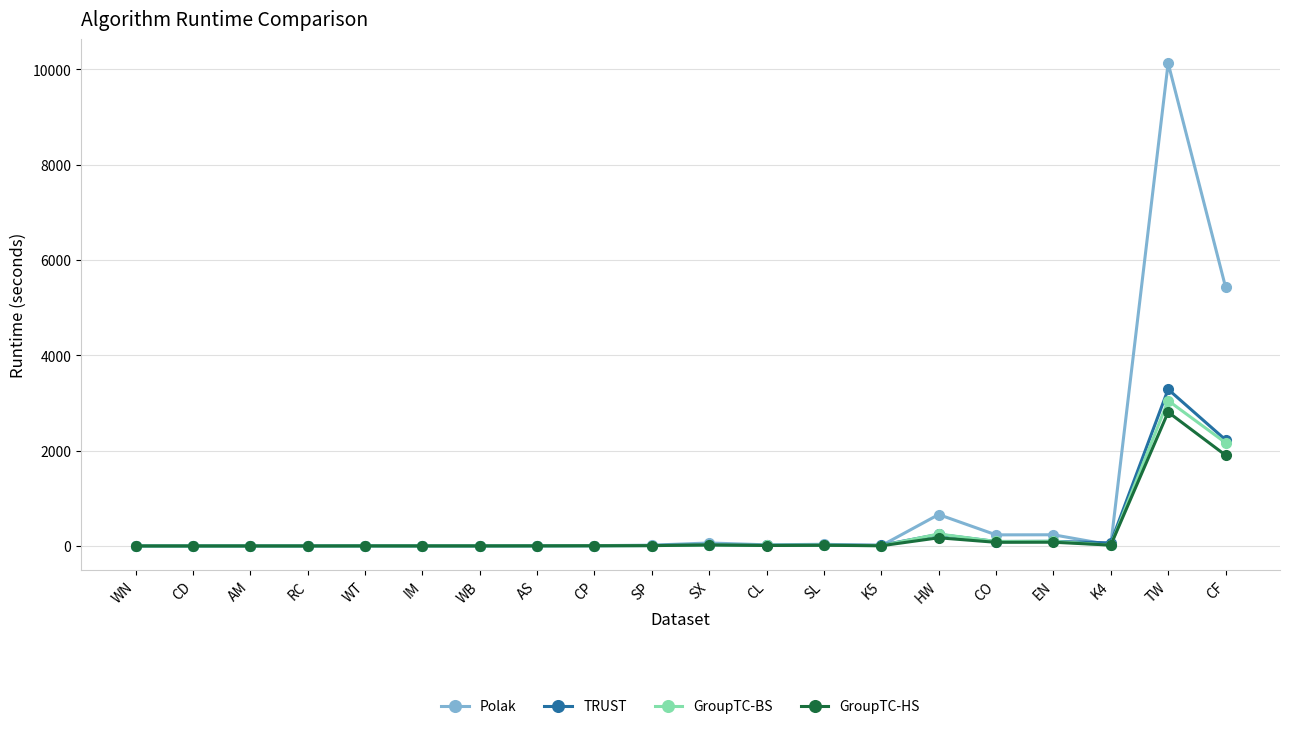

What is the total value across all series at WB?

5.2